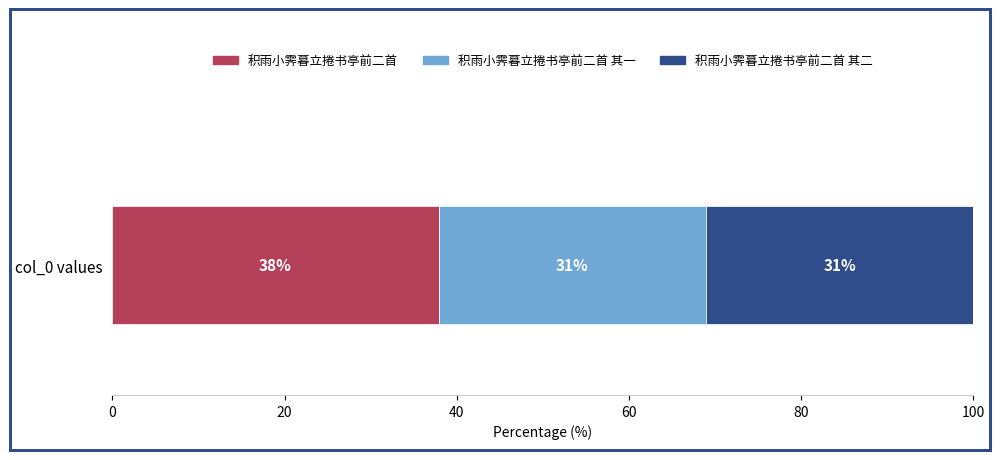

True or false: 积雨小霁暮立捲书亭前二首 has a value of 37.9 at col_0 values.

True